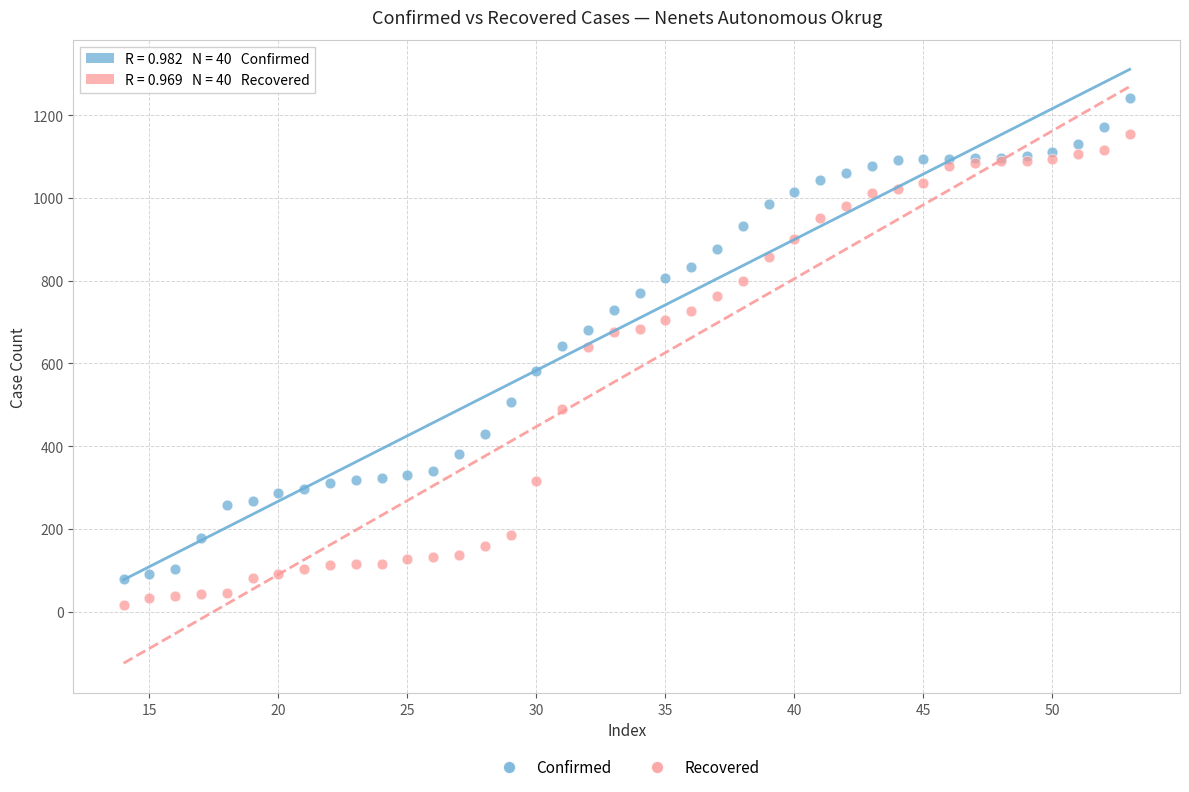

Which series contains the highest Y value?

Confirmed